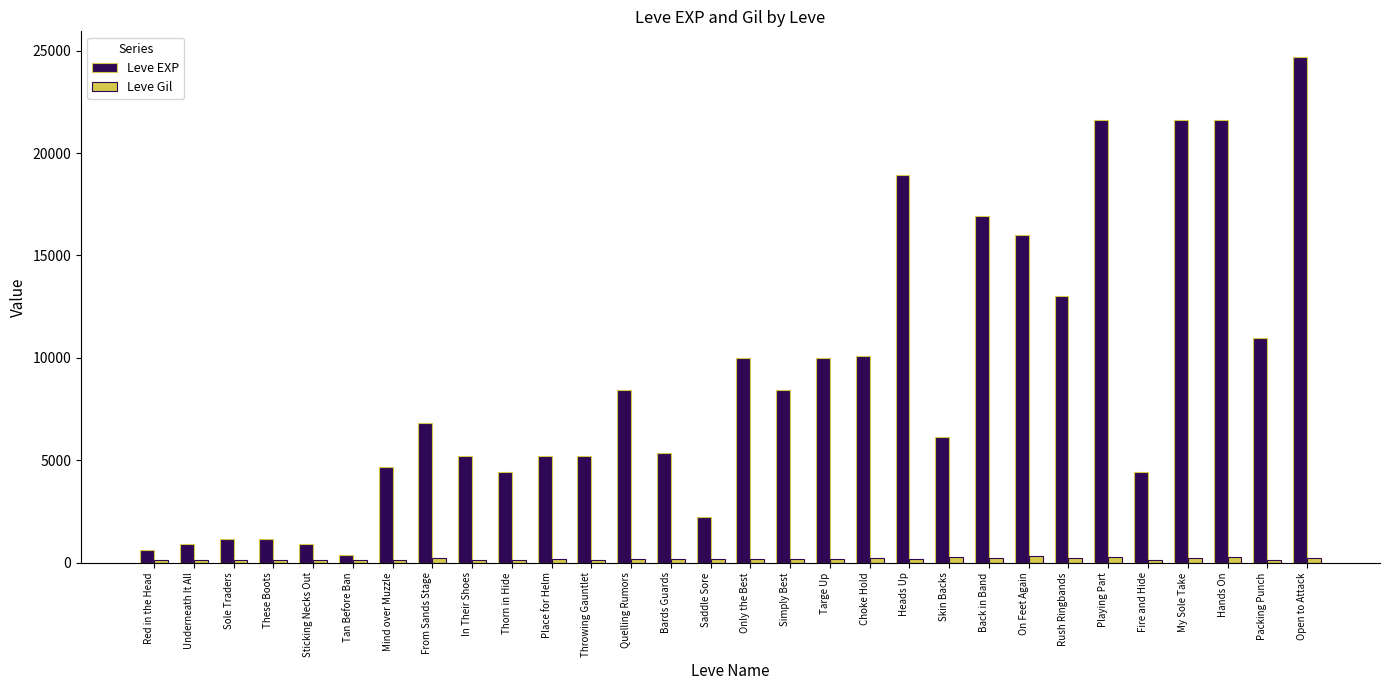

The Leve EXP series shows 1160 at Sole Traders. True or false?

True